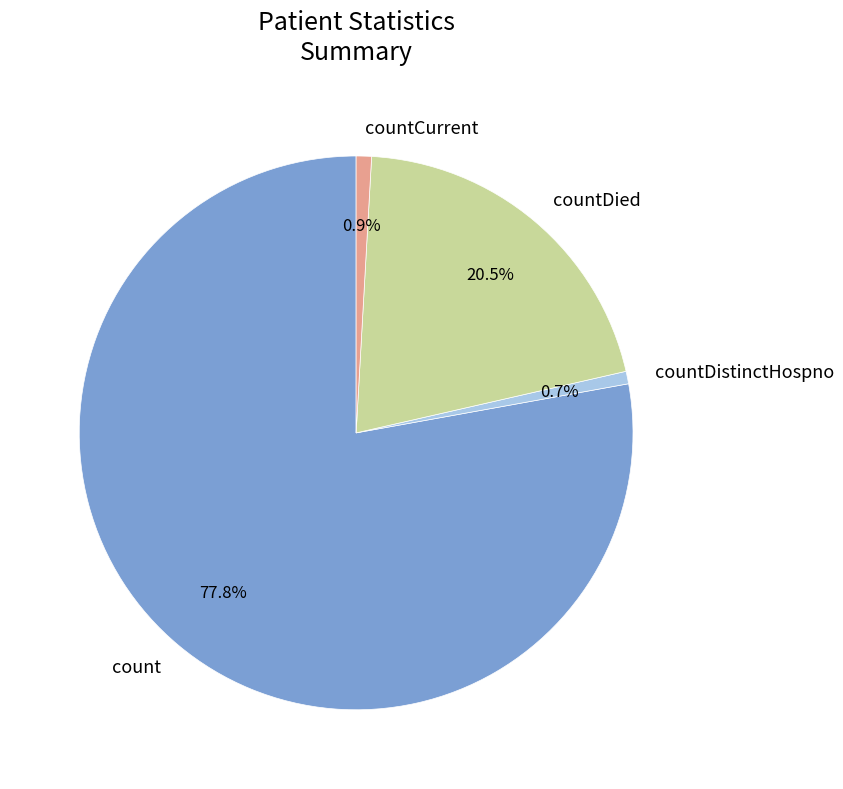

Does countDied account for over 50% of the chart?

No